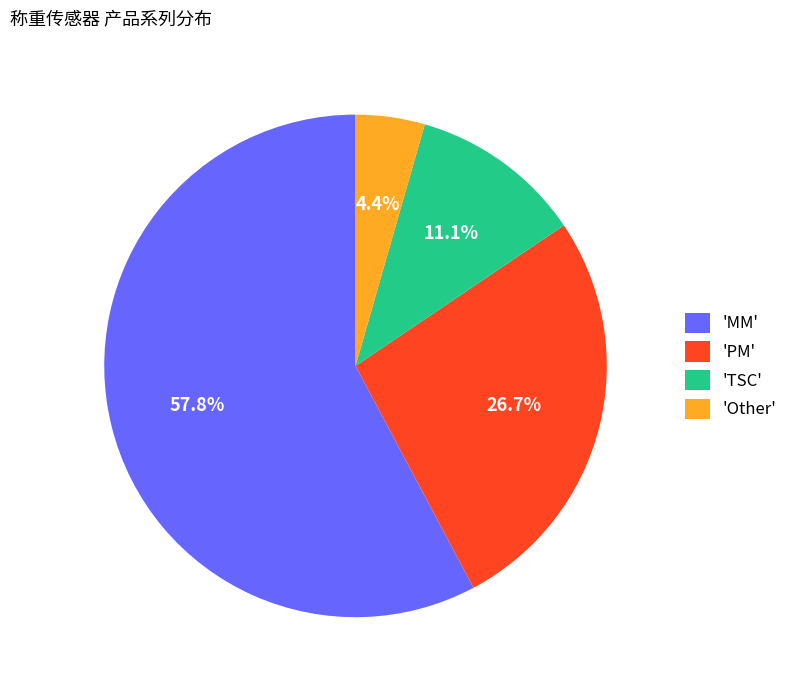

Rank the categories by value from highest to lowest.

'MM', 'PM', 'TSC', 'Other'